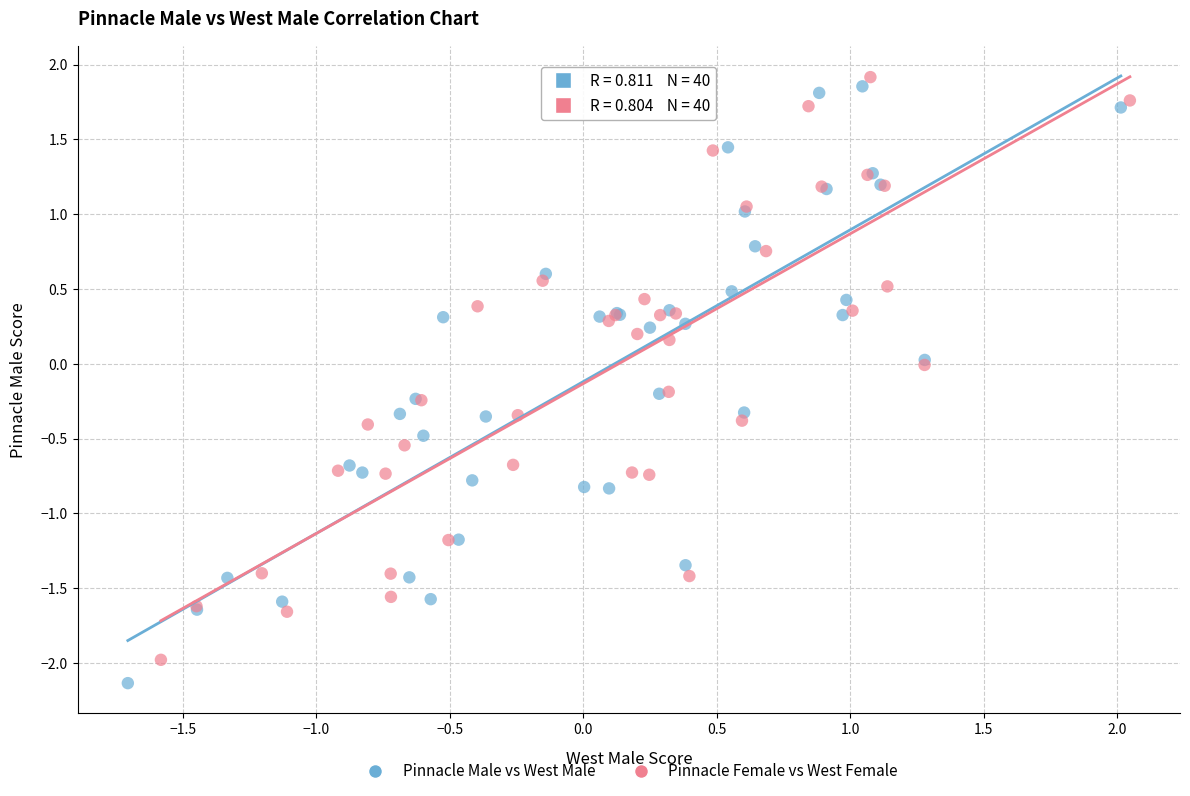

Which series has the widest spread of Y values?

Pinnacle Male vs West Male